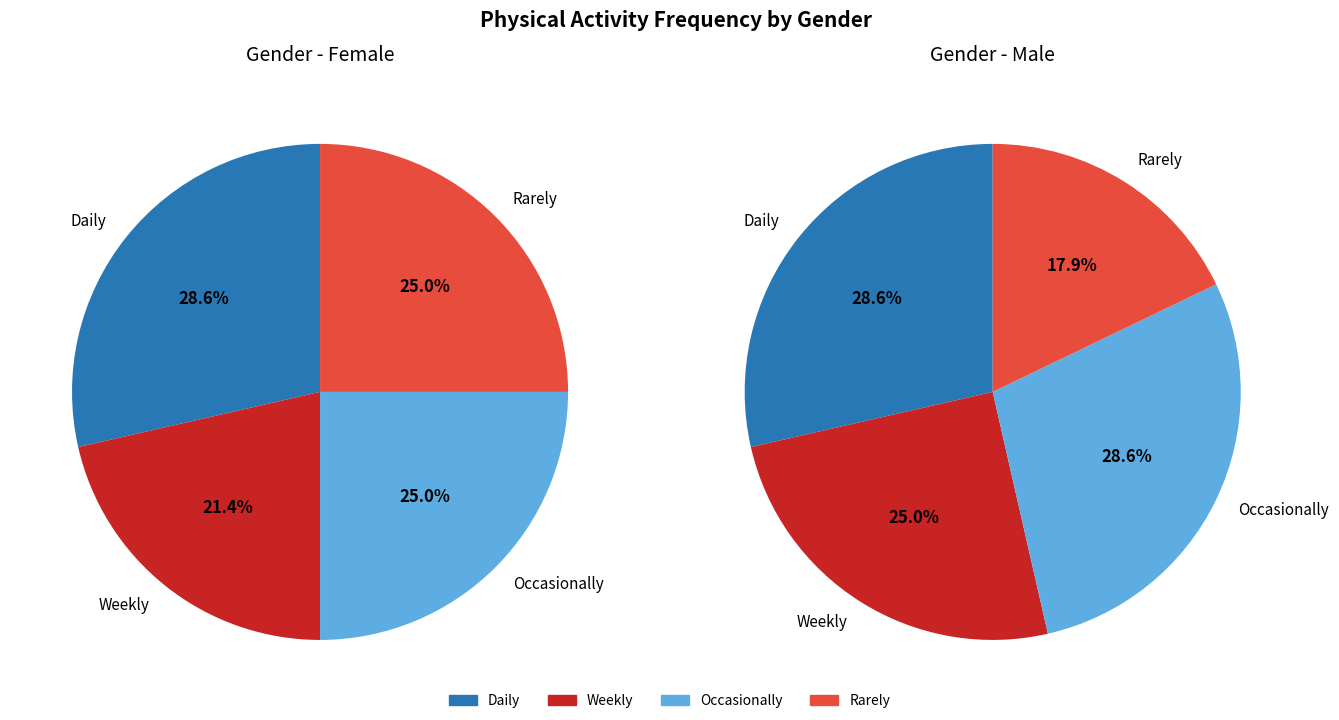

To the nearest percent, what is the combined percentage of Male and Female?

100%